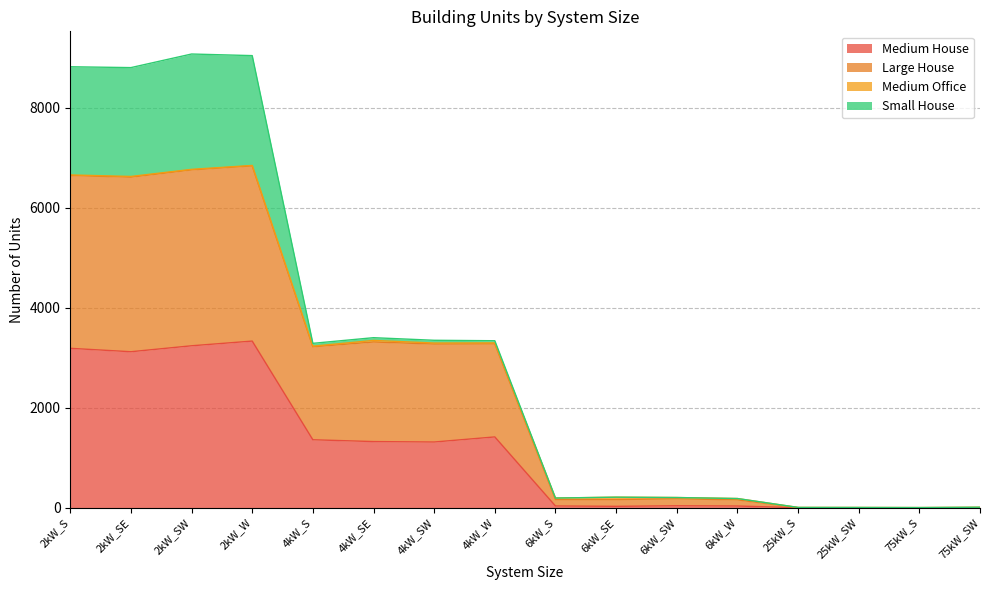

At which label does Medium House reach its peak?

2kW_W